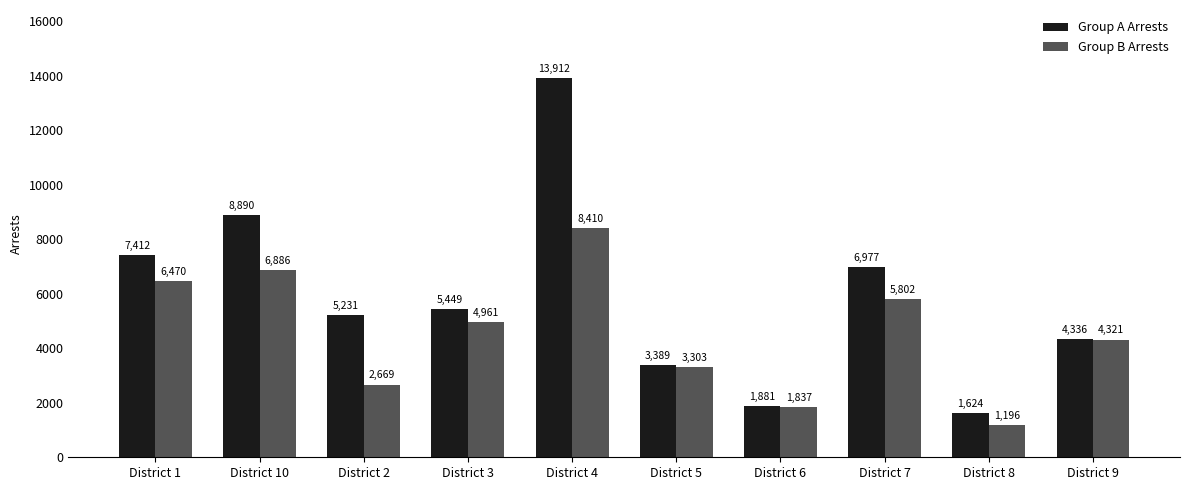

The value of Group B Arrests at District 3 is 4961. True or false?

True